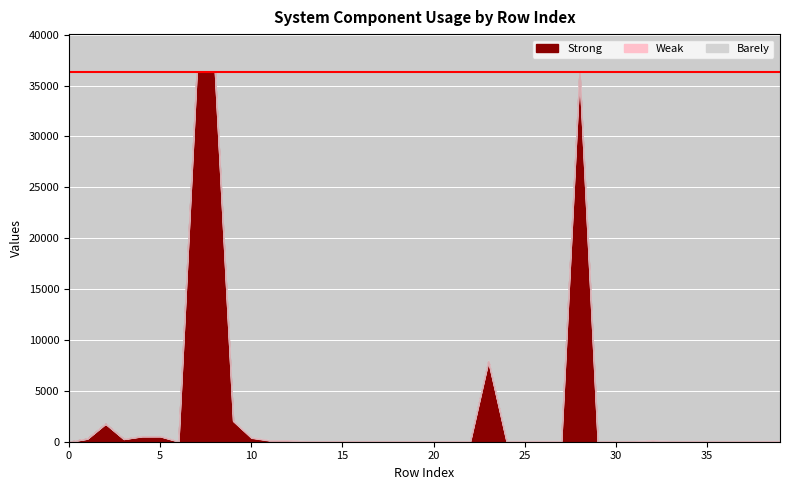

How many values in the Barely series are below 5?

10